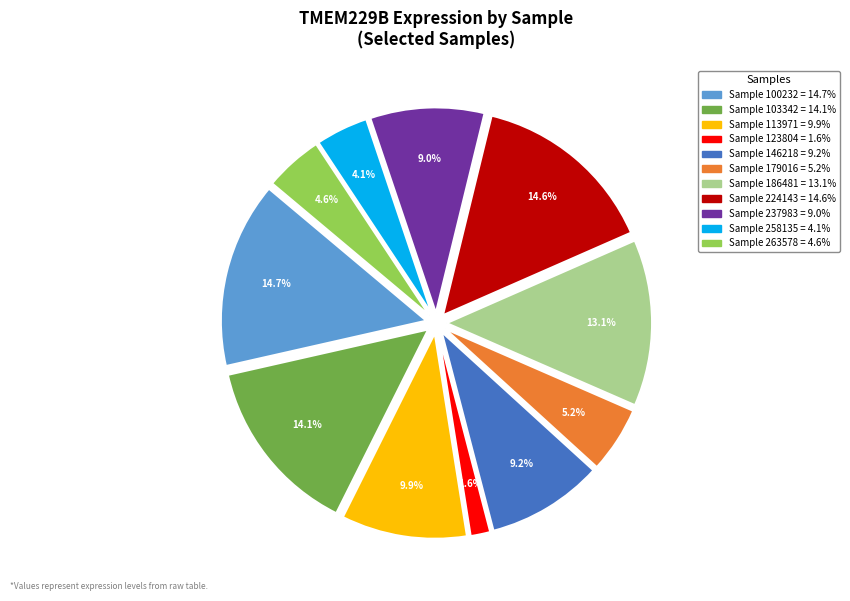

Which category has the biggest portion of the pie?

100232